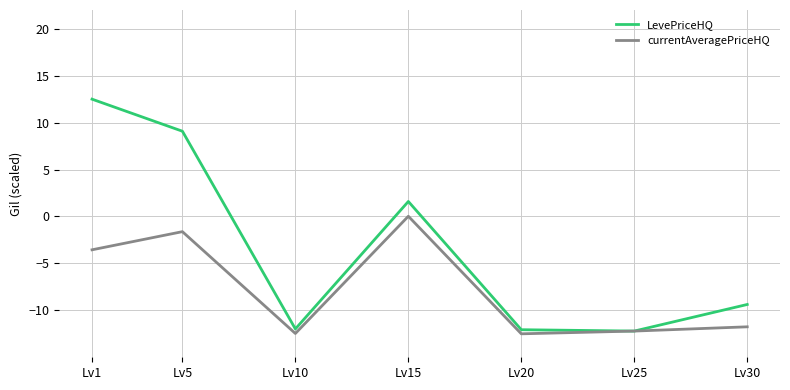

Which series changed the most between Lv5 and Lv10?

LevePriceHQ